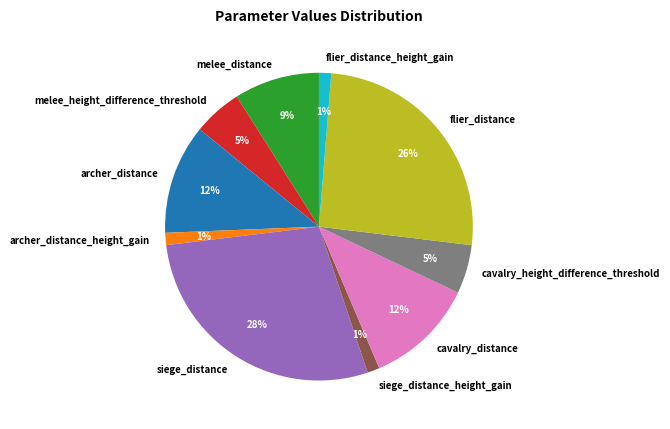

Is melee_height_difference_threshold the majority of the pie?

No